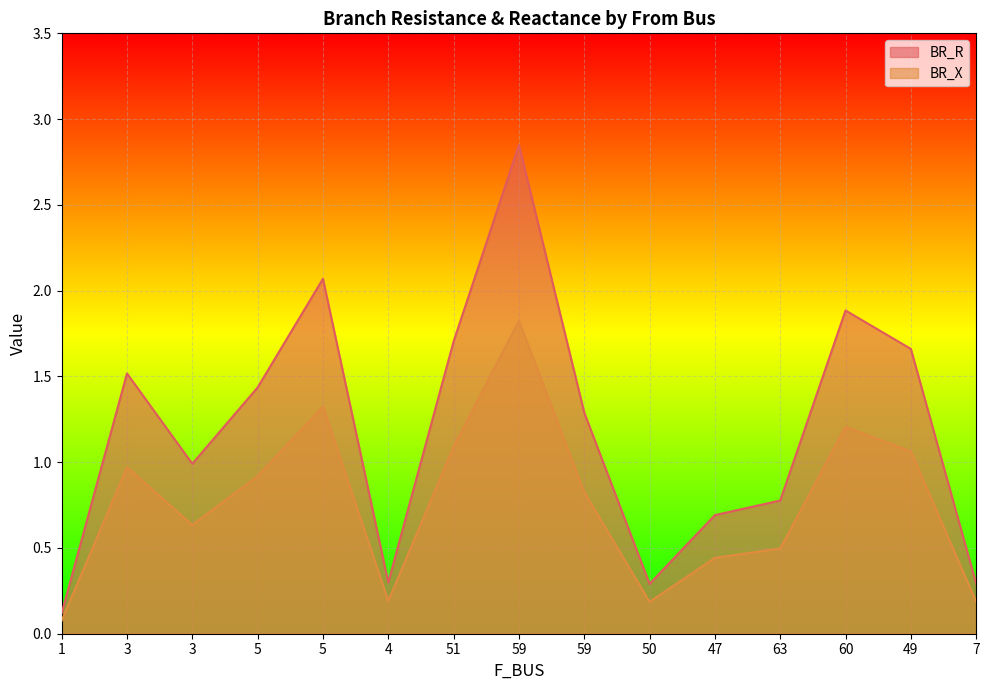

What is the difference between the maximum and minimum values in the BR_R series?

2.7